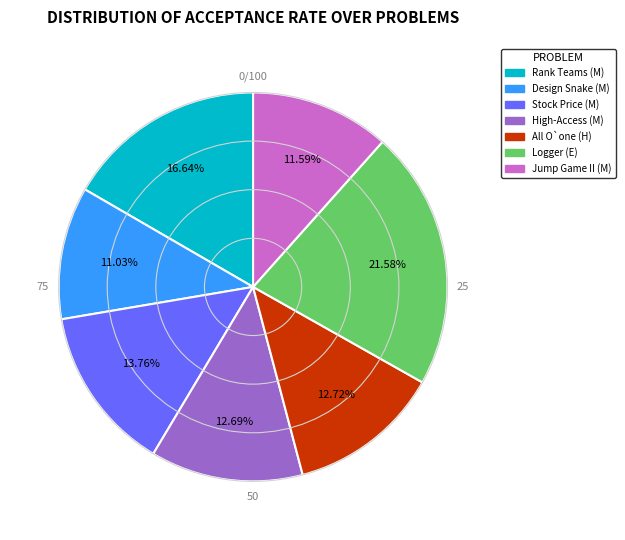

Does any single category account for the majority?

No